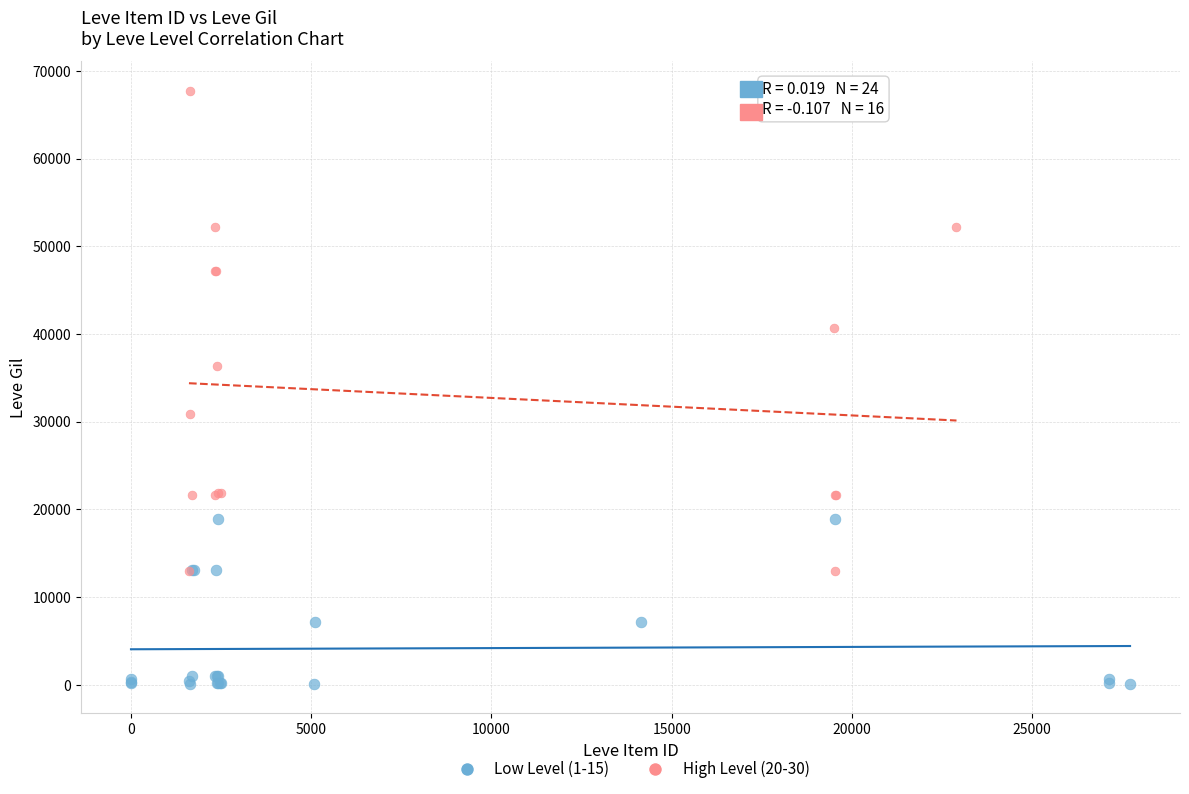

Which series reaches the maximum Y coordinate?

High Level (20-30)